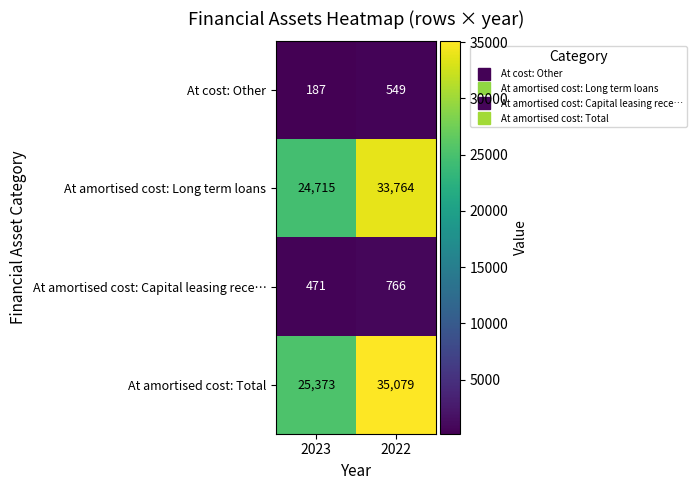

Reading right to left, list all the values displayed in this chart.

At cost: Other: 549	187
At amortised cost: Long term loans: 33764	24715
At amortised cost: Capital leasing rece…: 766	471
At amortised cost: Total: 35079	25373